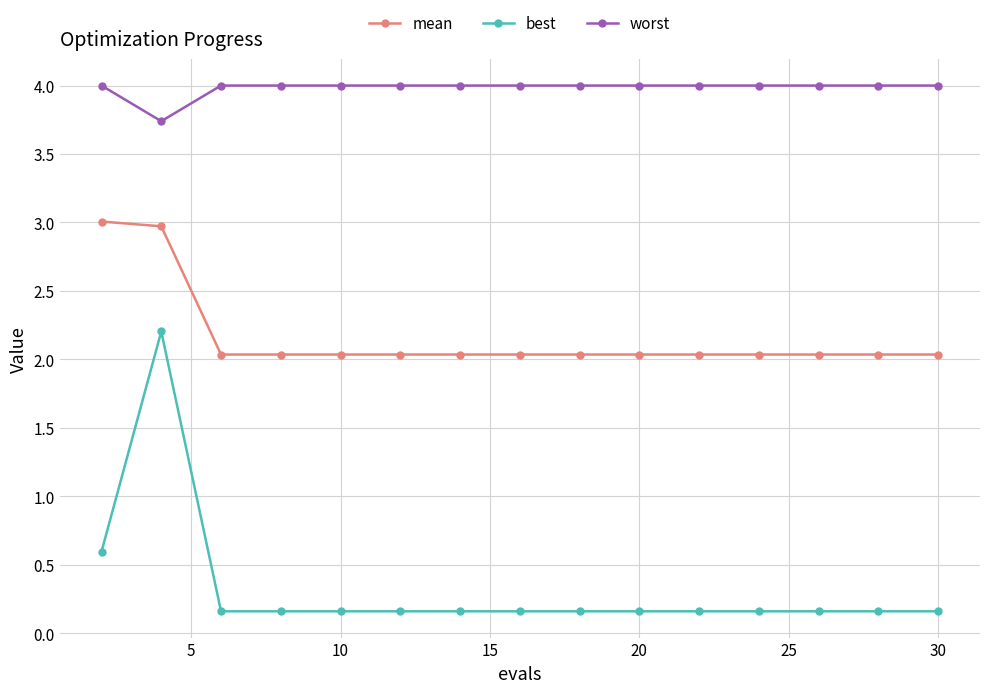

How many distinct data groups are displayed?

3